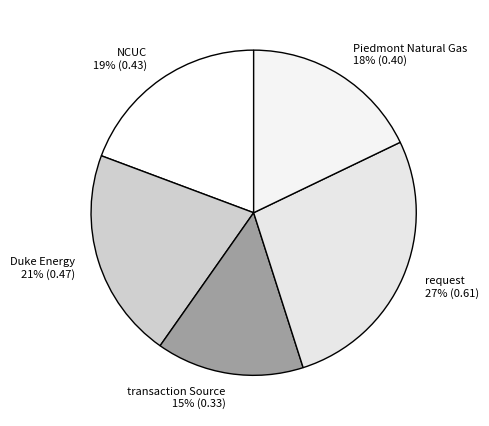

Count the number of slices in the pie.

5